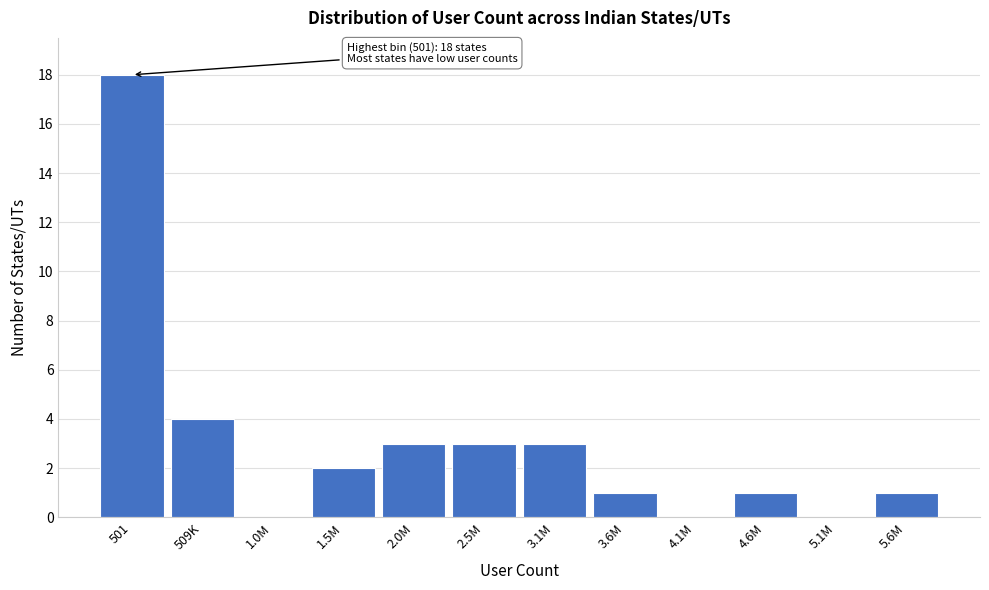

Reading left to right, what are all the values shown in this chart?

501=18	509K=4	1.0M=0	1.5M=2	2.0M=3	2.5M=3	3.1M=3	3.6M=1	4.1M=0	4.6M=1	5.1M=0	5.6M=1